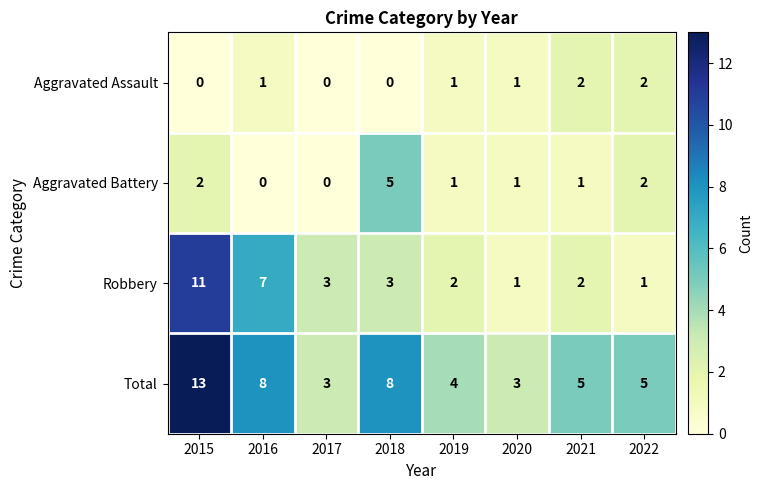

Where does the Aggravated Battery series first go above 1?

2015